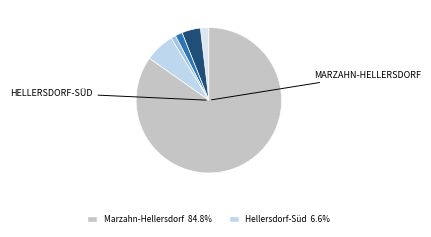

Count the number of slices in the pie.

6